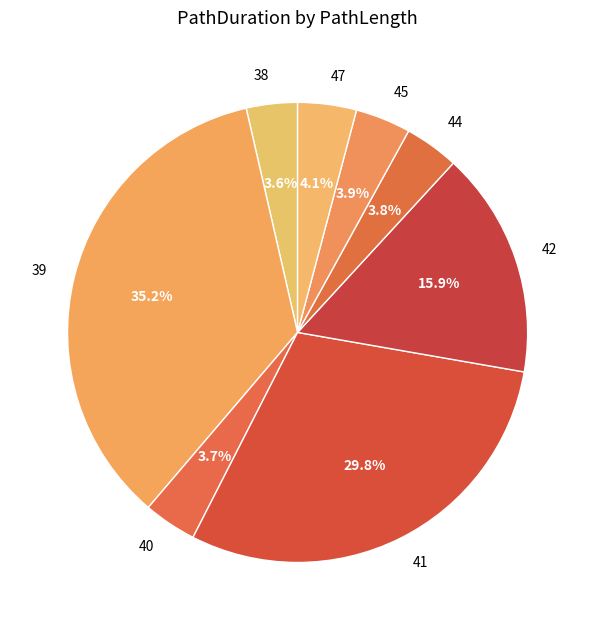

How many slices are in this pie chart?

8